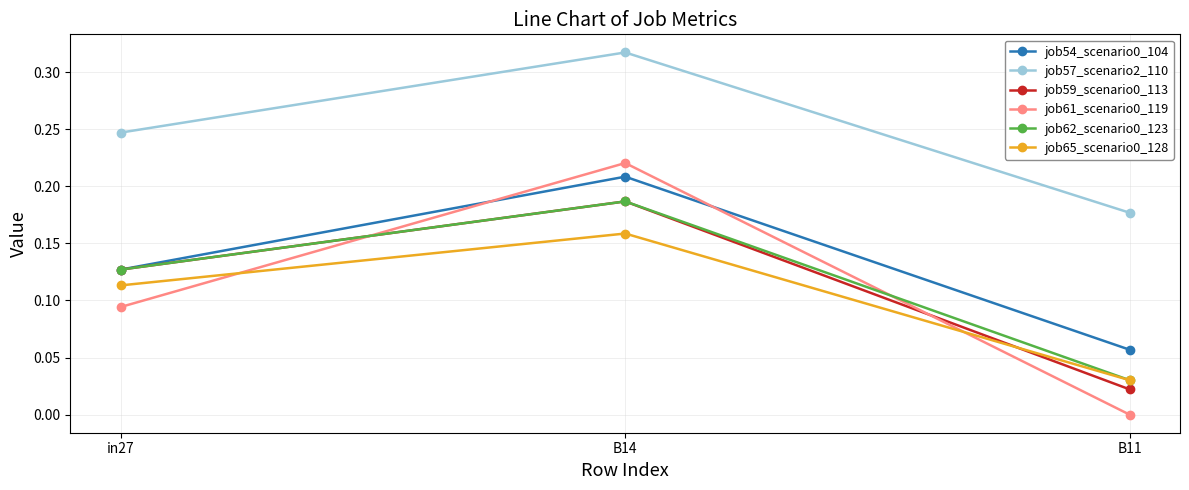

At which label does job61_scenario0_119 reach its minimum?

B11